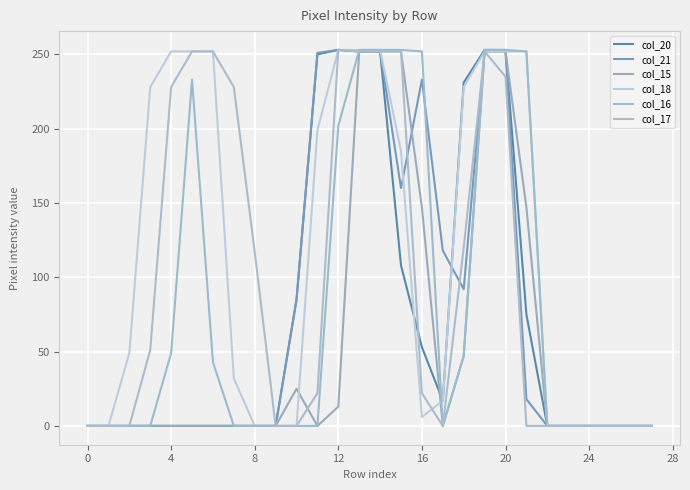

What is the sum of all col_16 values?

2343